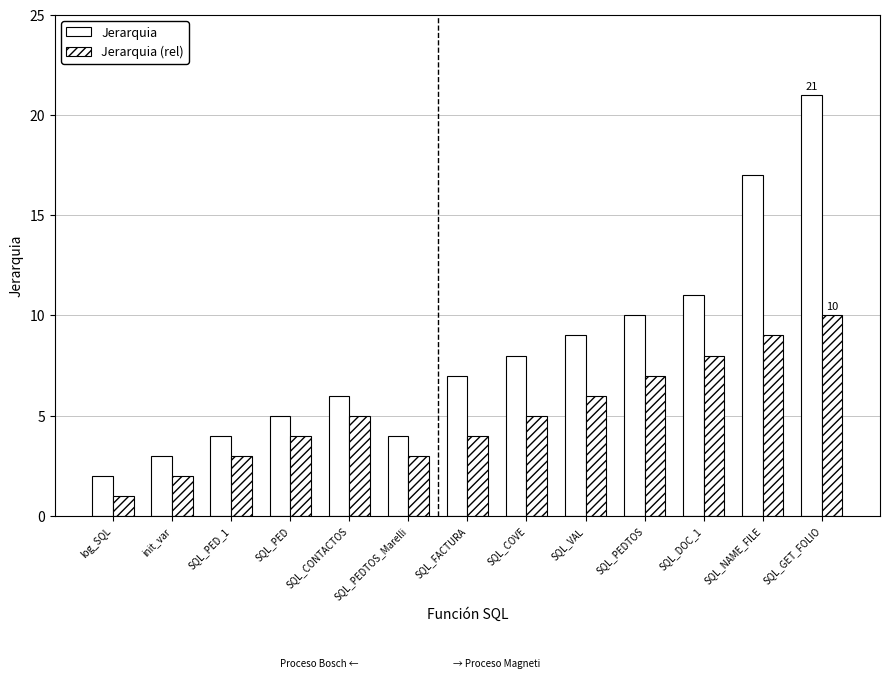

Are the bars grouped side by side (vs. stacked)?

Yes